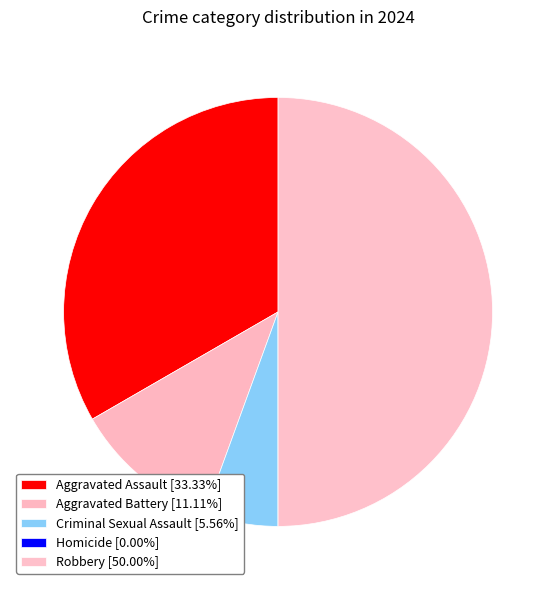

Is there a majority slice in this chart?

No